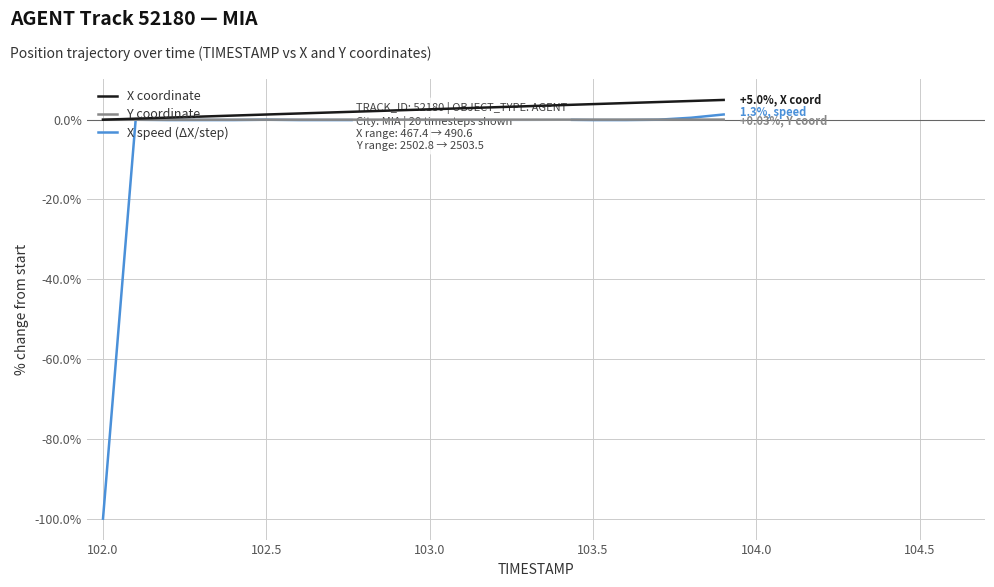

Which series has the largest range (max minus min)?

X speed (ΔX/step)